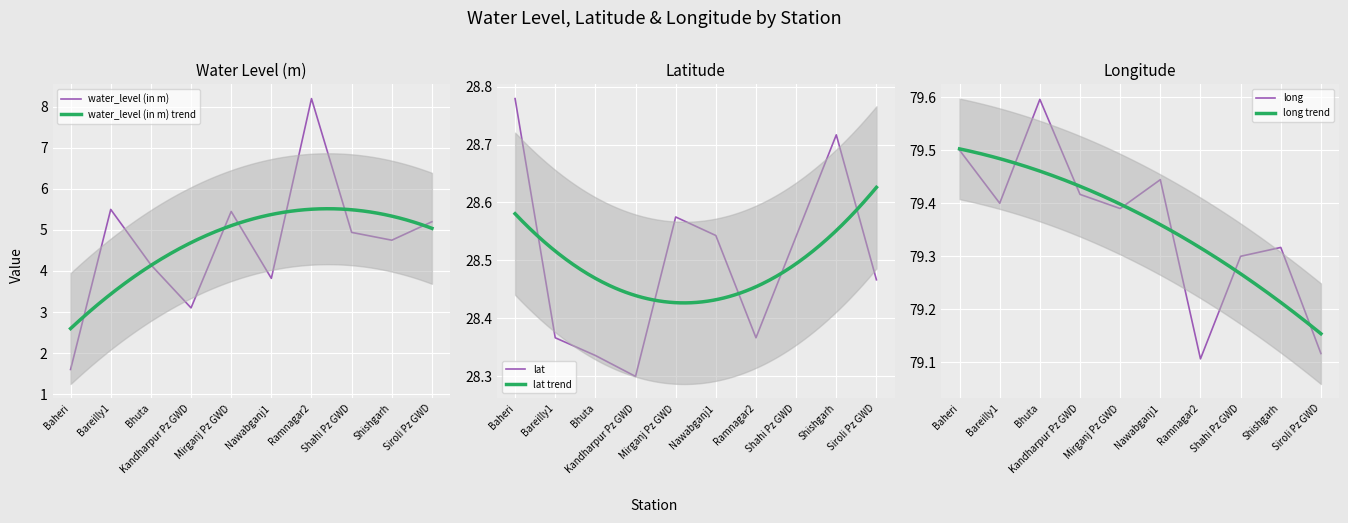

The value of water_level (in m) at Bareilly1 is 5.5. True or false?

True